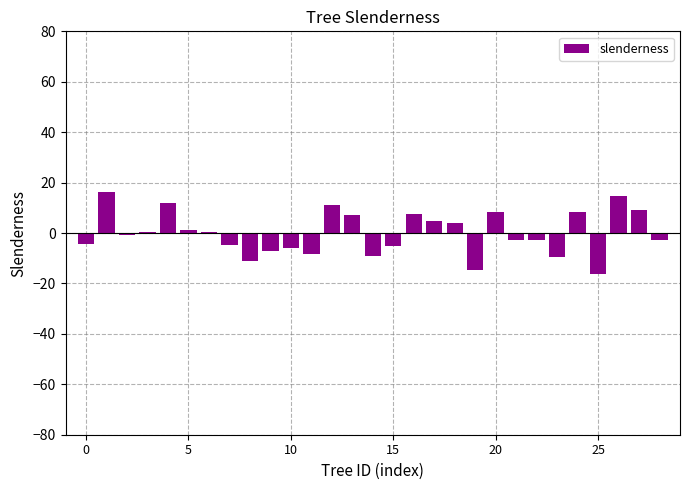

What is the greatest value displayed?

16.2